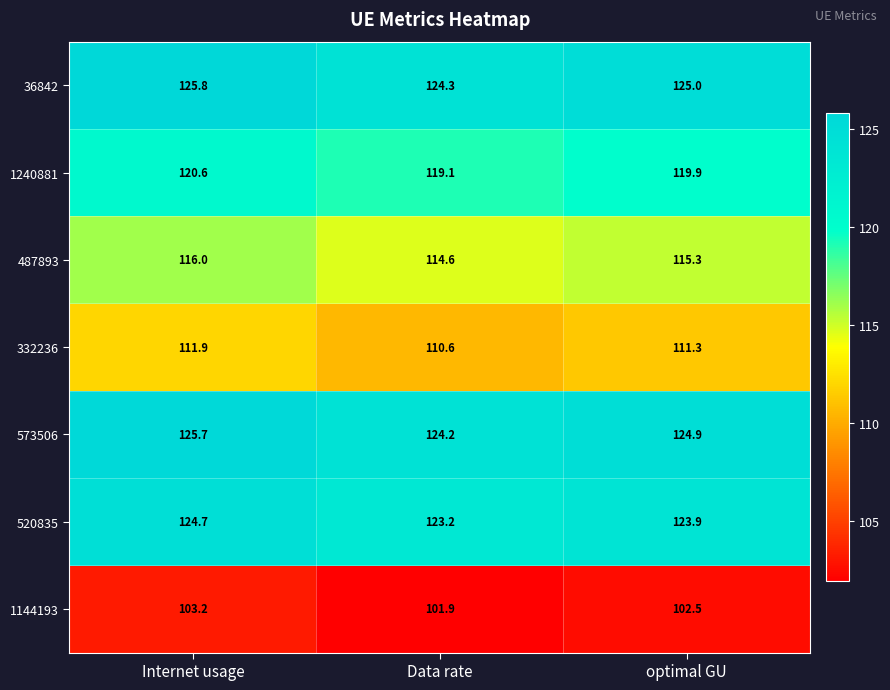

How many distinct data groups are displayed?

7